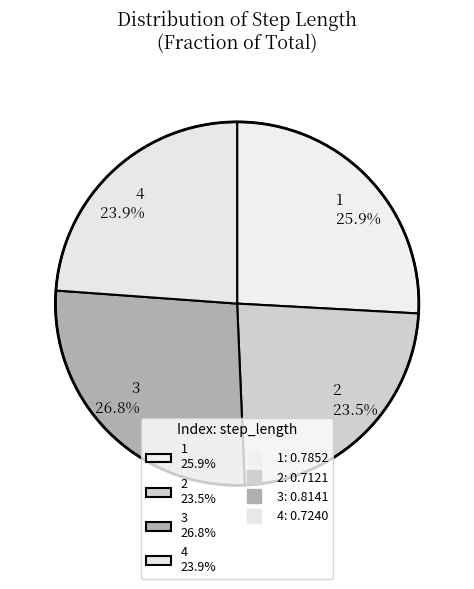

To the nearest percent, what percentage of the pie is 4?

24%